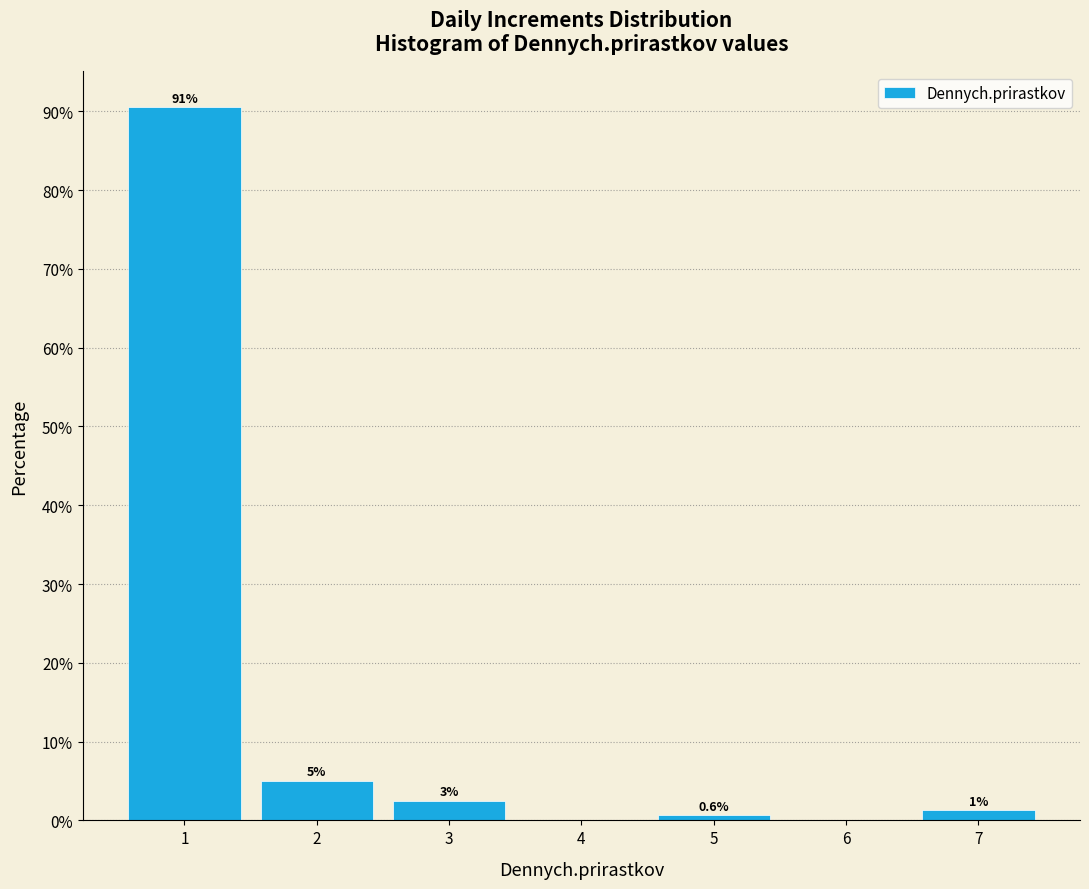

Which range on the x-axis has the tallest bar?

0.5 to 1.5